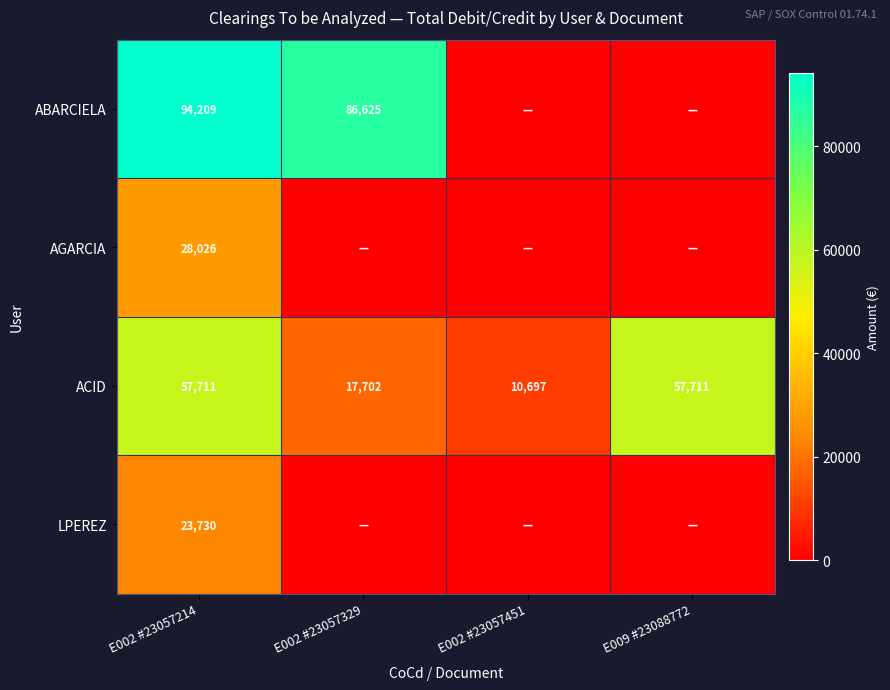

Is the value of AGARCIA at E002 #23057214 greater than the value of ACID at E009 #23088772?

No